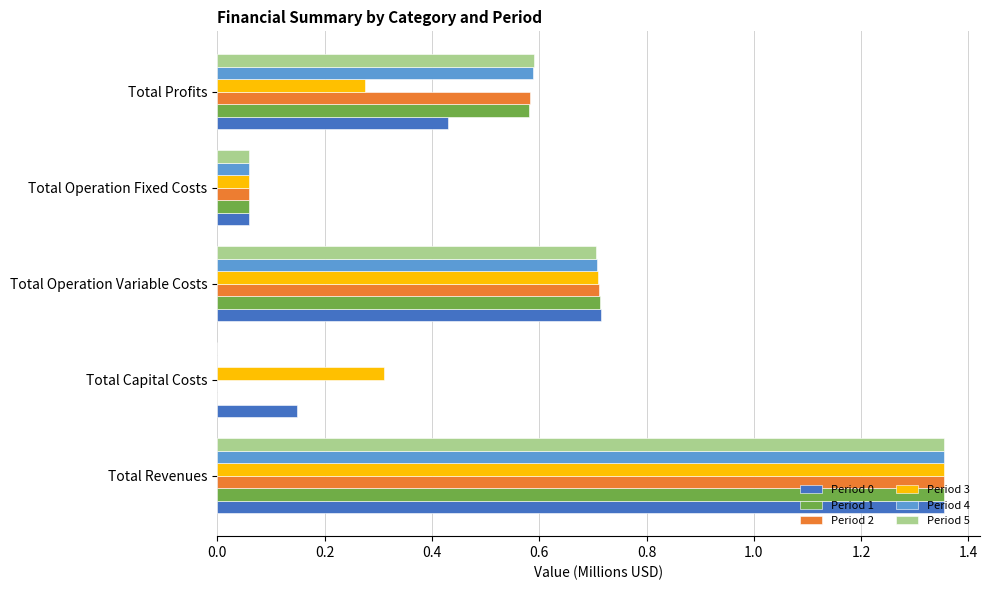

At which label does Period 5 reach its peak?

Total Revenues